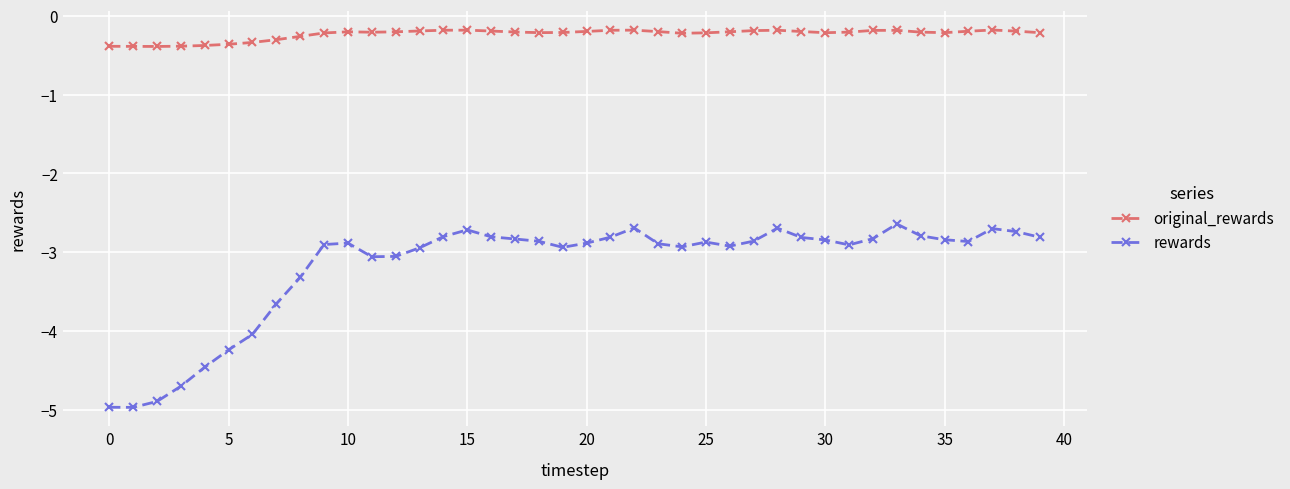

Which series has the largest total across all categories?

original_rewards